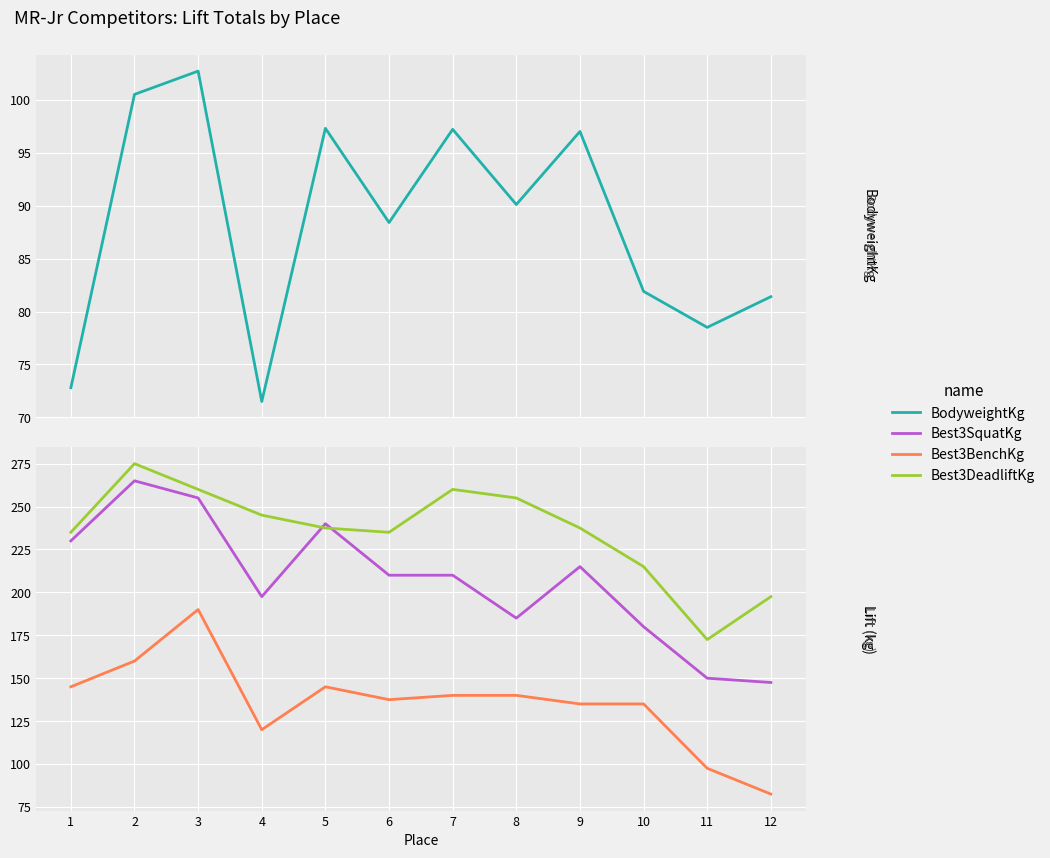

What is the difference between the maximum and minimum values in the Best3DeadliftKg series?

102.5